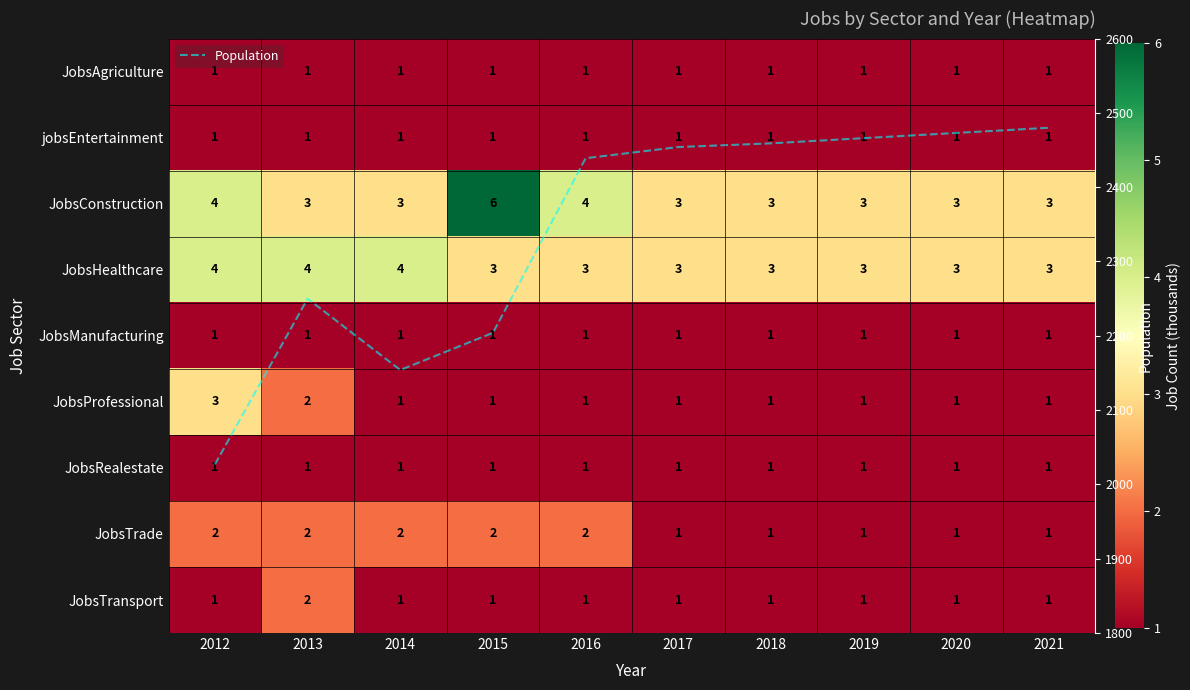

Which series has the largest total across all categories?

Population